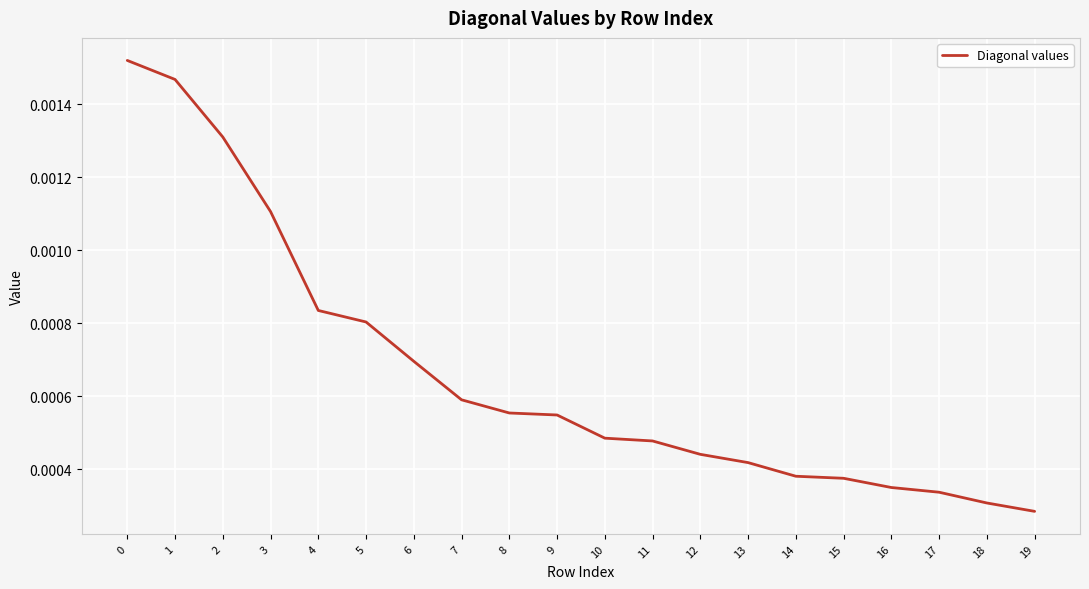

How many lines are shown in the chart?

1